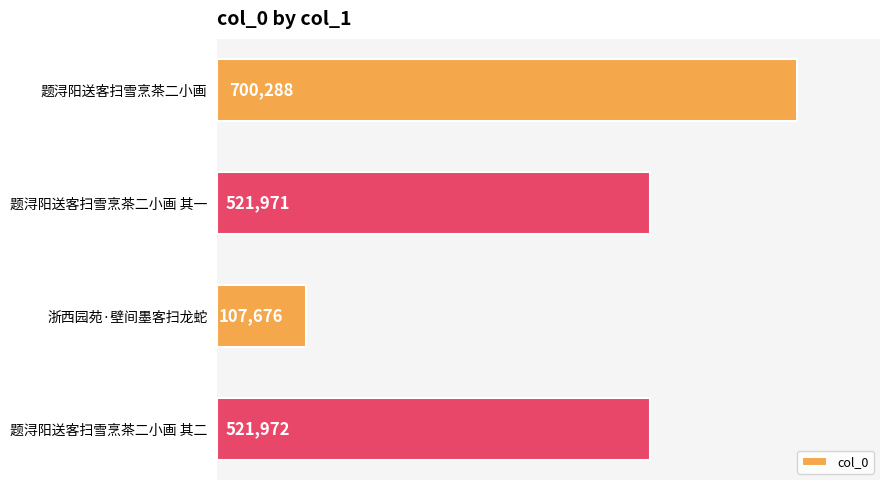

Approximately how many times larger is the value at 题浔阳送客扫雪烹茶二小画 其一 compared to 题浔阳送客扫雪烹茶二小画 其二?

1.0